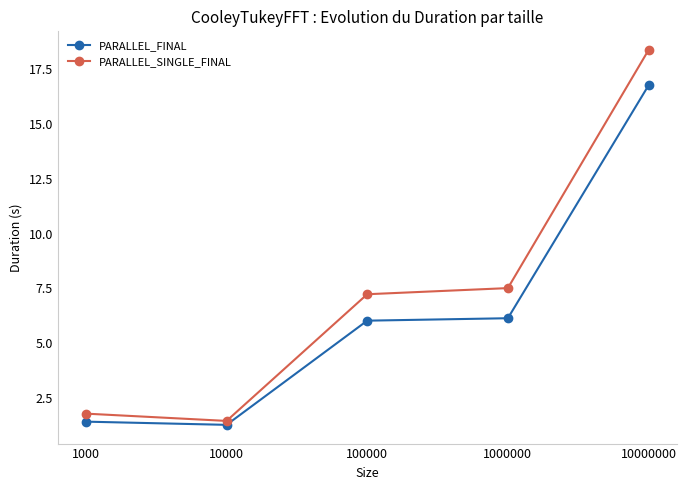

True or false: PARALLEL_SINGLE_FINAL and PARALLEL_FINAL cross at least once.

False